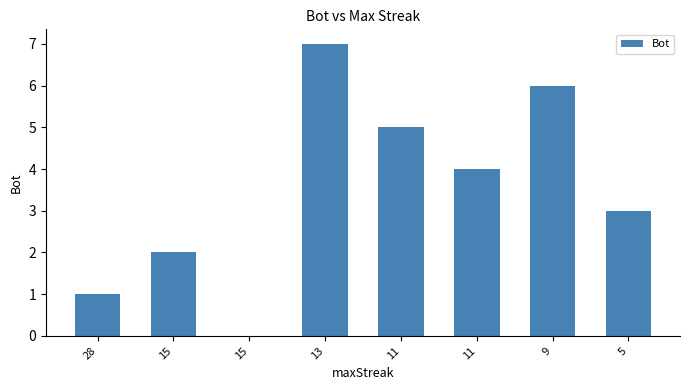

Are the bars horizontal?

No